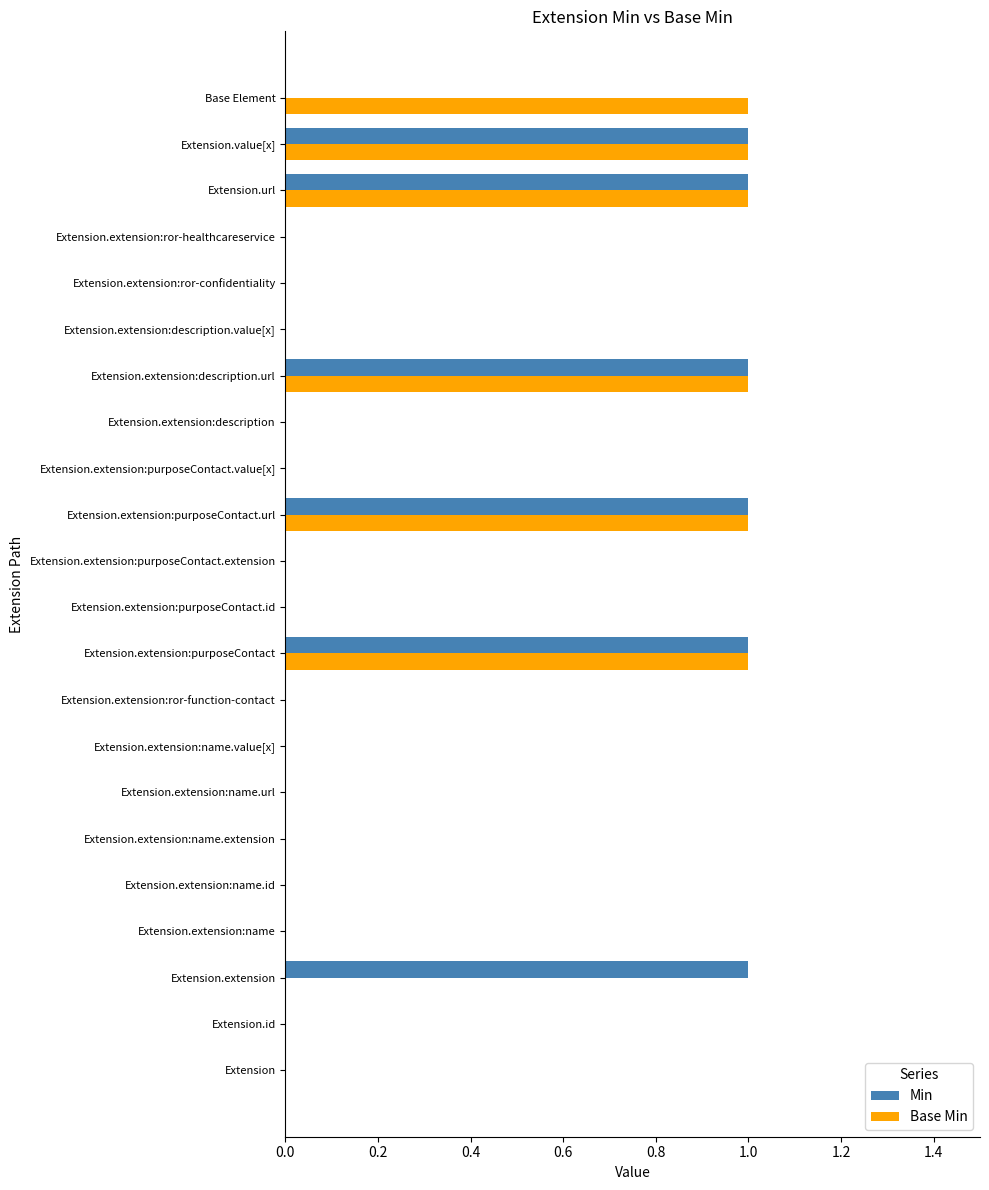

How many data points does each series have?

22